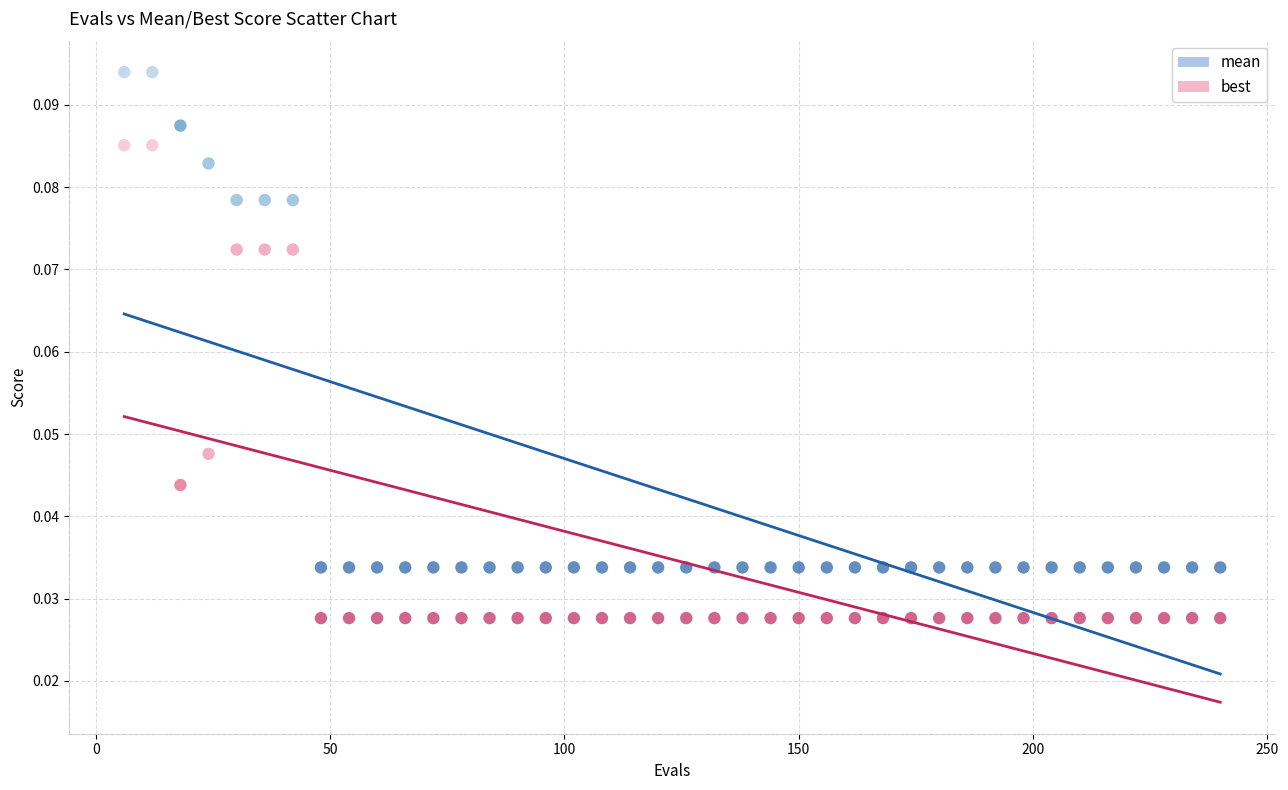

Which series contains the lowest Y value?

best